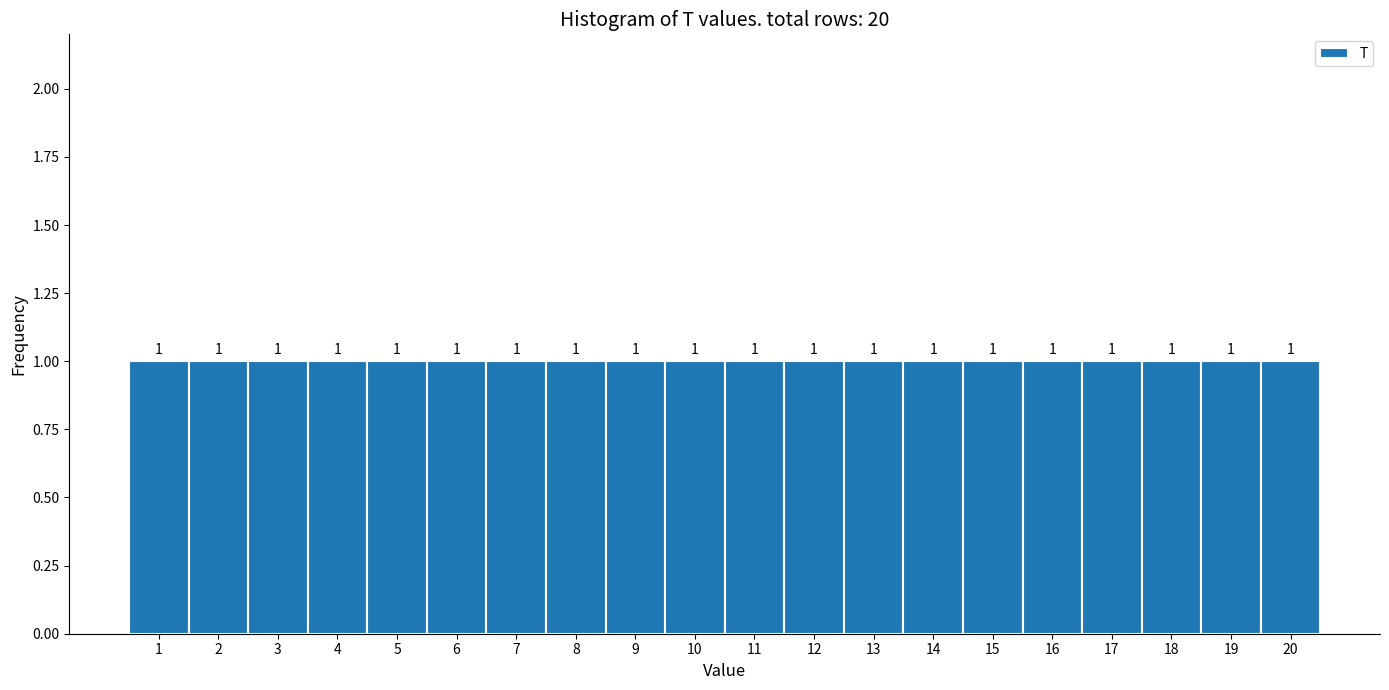

Reading left to right, list every bar in this chart as the range it spans on the x-axis followed by its height.

0.5 to 1.5: 1
1.5 to 2.5: 1
2.5 to 3.5: 1
3.5 to 4.5: 1
4.5 to 5.5: 1
5.5 to 6.5: 1
6.5 to 7.5: 1
7.5 to 8.5: 1
8.5 to 9.5: 1
9.5 to 10.5: 1
10.5 to 11.5: 1
11.5 to 12.5: 1
12.5 to 13.5: 1
13.5 to 14.5: 1
14.5 to 15.5: 1
15.5 to 16.5: 1
16.5 to 17.5: 1
17.5 to 18.5: 1
18.5 to 19.5: 1
19.5 to 20.5: 1